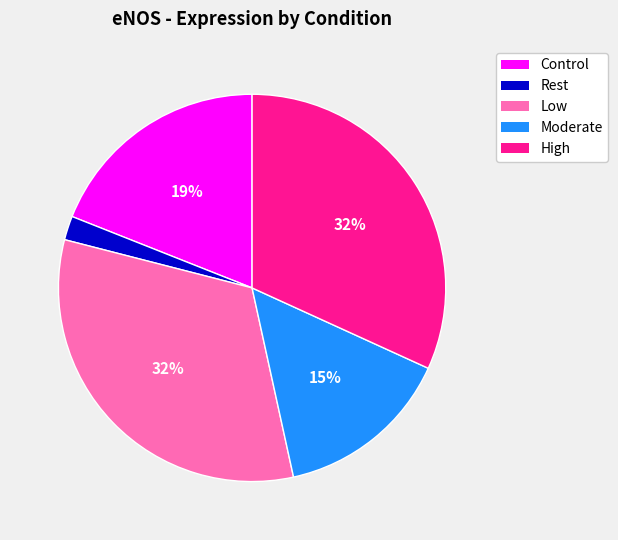

Between Control and Moderate, which is larger?

Control